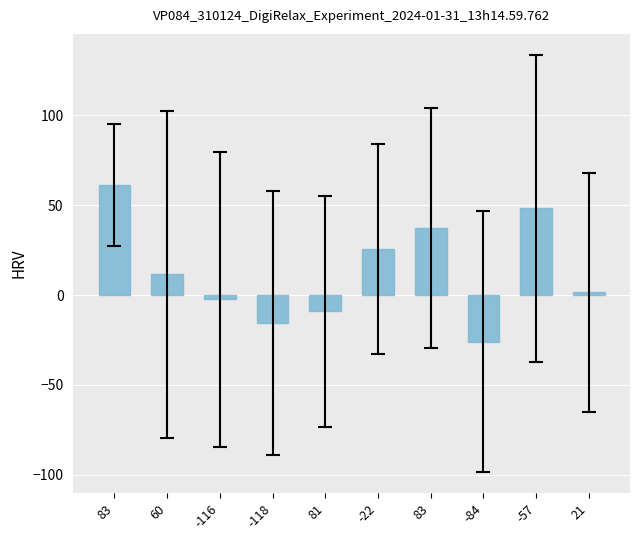

Between -84 and -57, which is larger?

-57